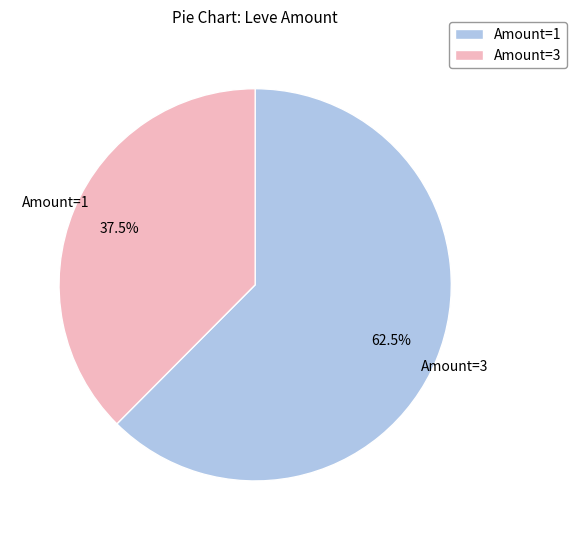

Rank the categories by value from highest to lowest.

Amount=1, Amount=3